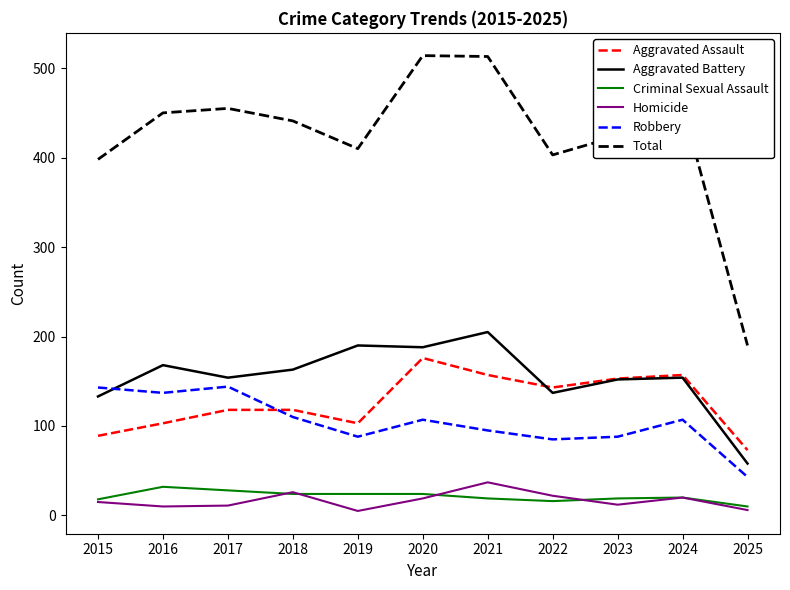

Which series changed the most between 2016 and 2022?

Robbery